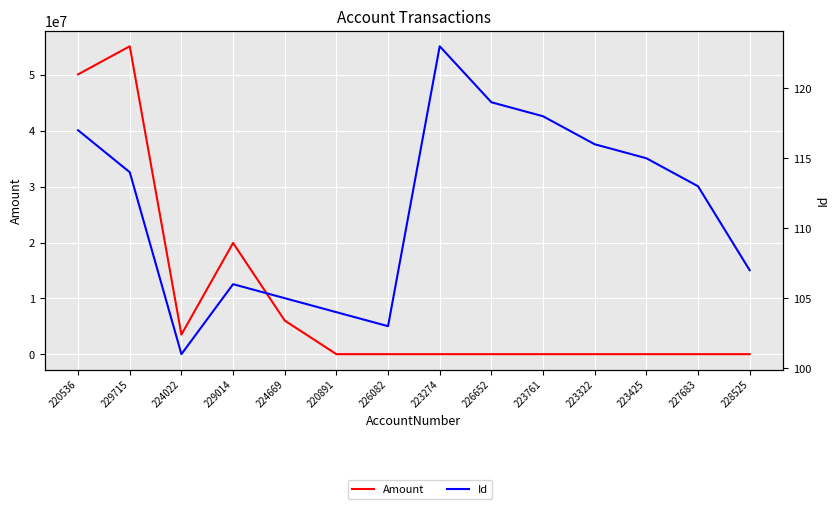

What position from the left is 224022?

3